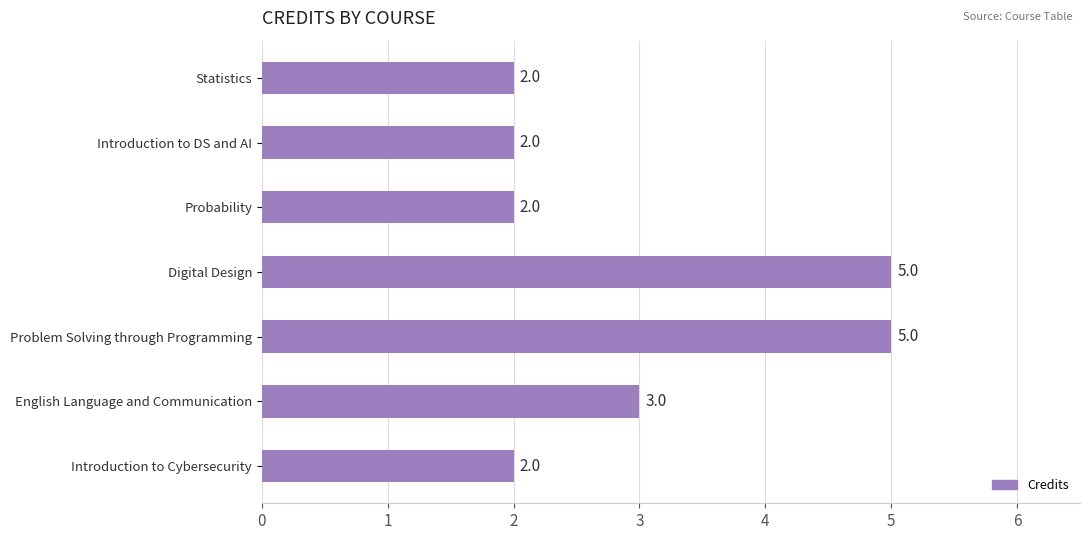

What is the maximum value shown in the chart?

5